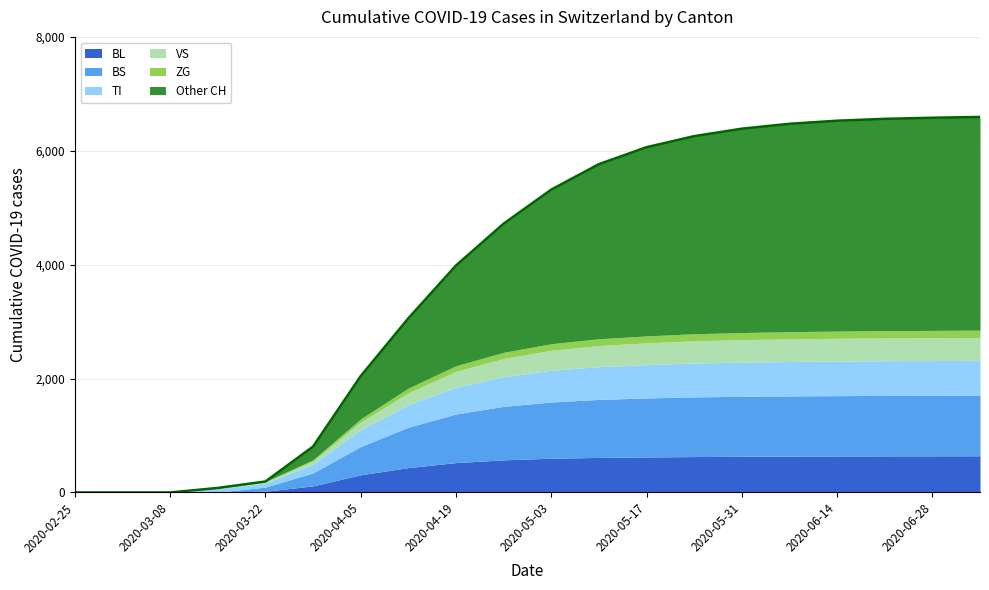

Which series ends up on top after the final intersection of BL and BS?

BS